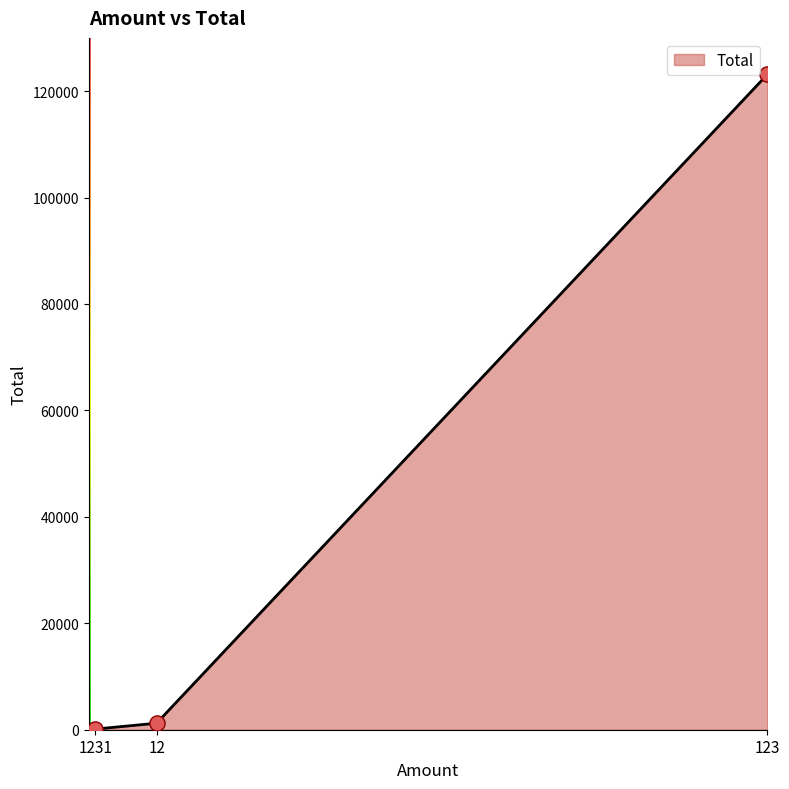

What is the change in value from 1231 to 12?

+1100